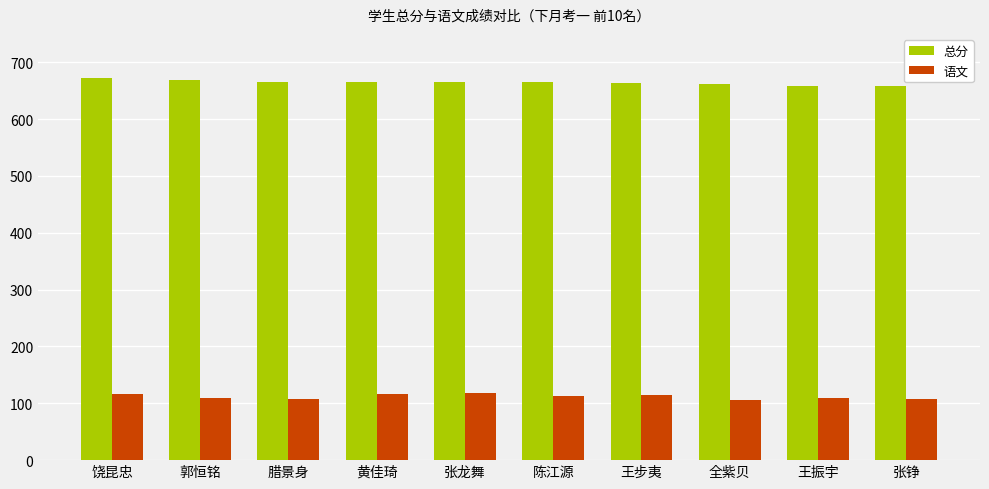

What are all the series names shown in the legend?

总分, 语文